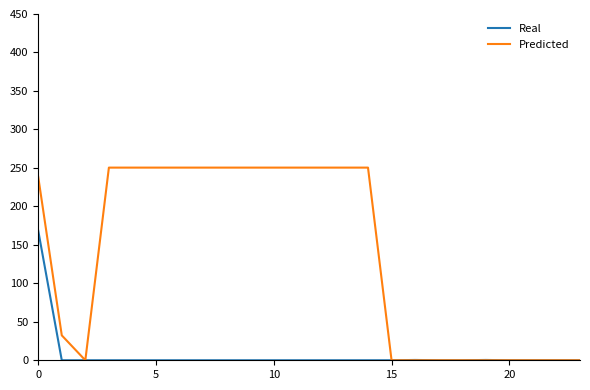

What is the greatest value displayed?

250.4